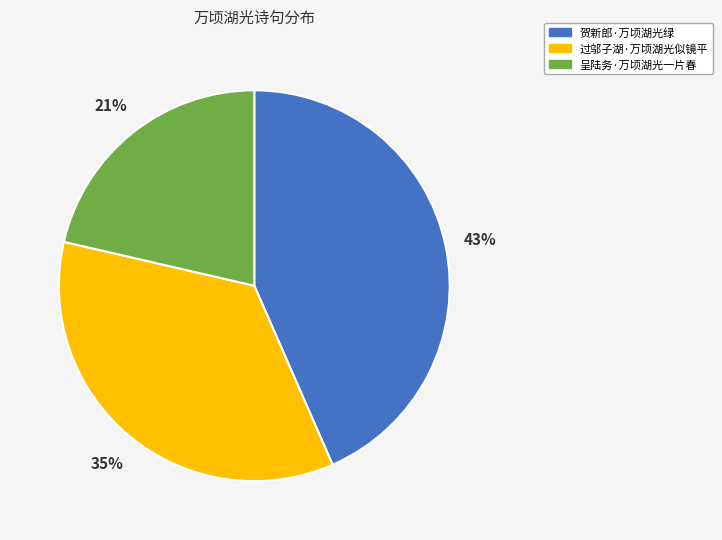

To the nearest percent, what is the combined percentage of 过邬子湖·万顷湖光似镜平 and 贺新郎·万顷湖光绿?

79%